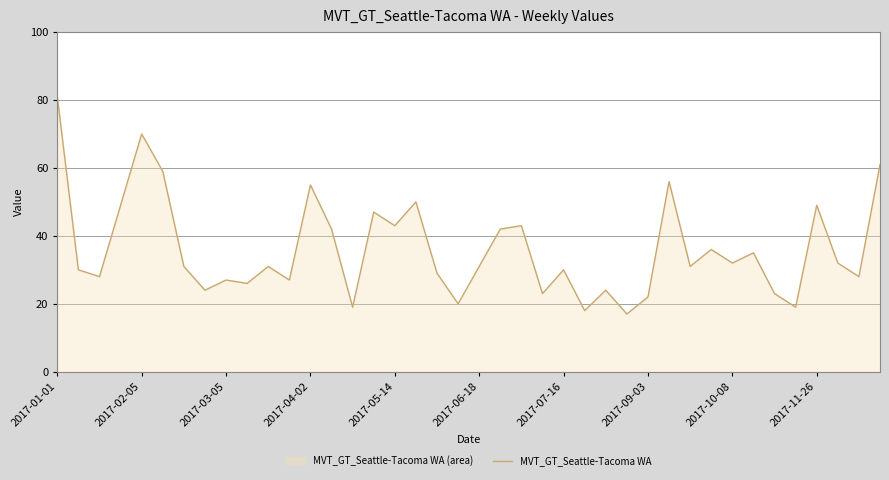

Does the chart display data point markers on the line(s)?

No